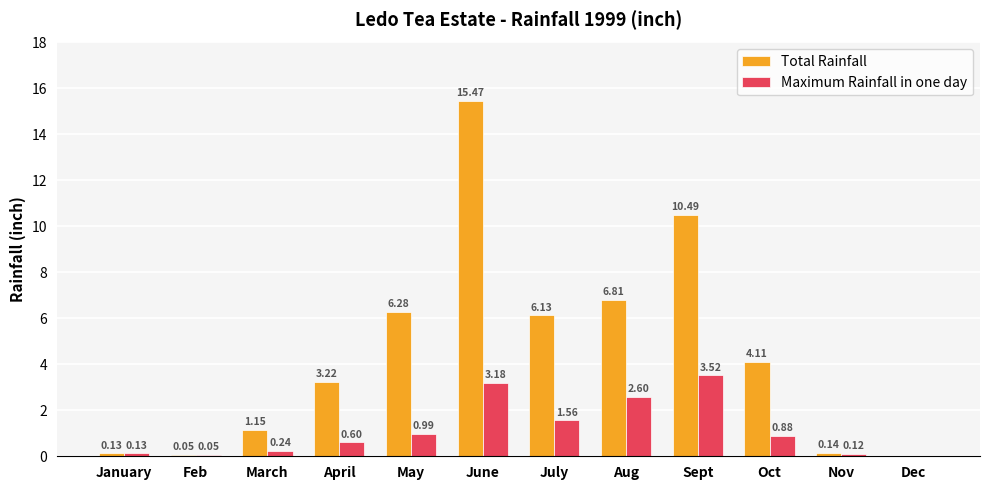

Is the value of Total Rainfall at Dec greater than the value of Maximum Rainfall in one day at Sept?

No